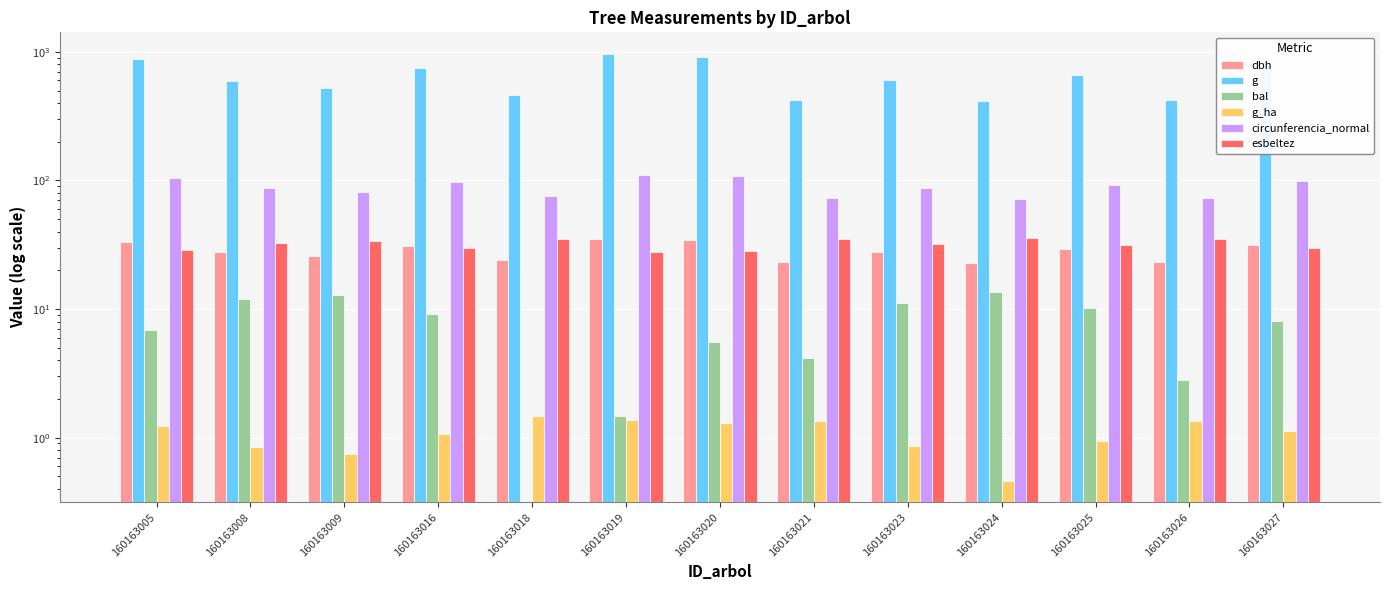

Is the value of bal at 160163008 greater than the value of g at 160163019?

No